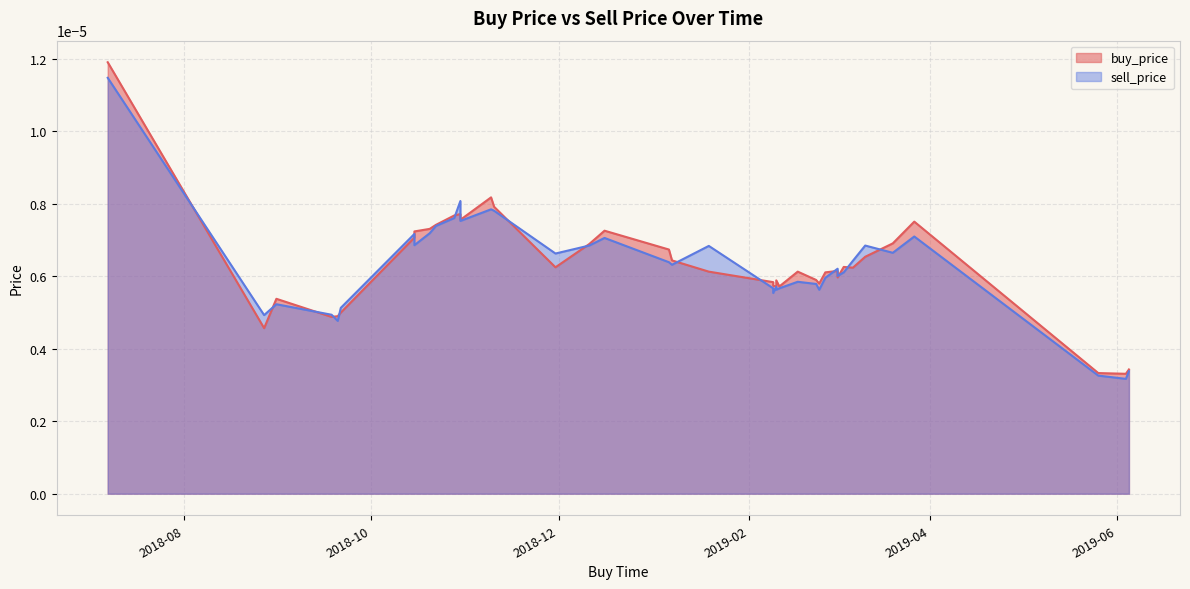

In sell_price, how many points are lower than both neighbors (excluding endpoints)?

12